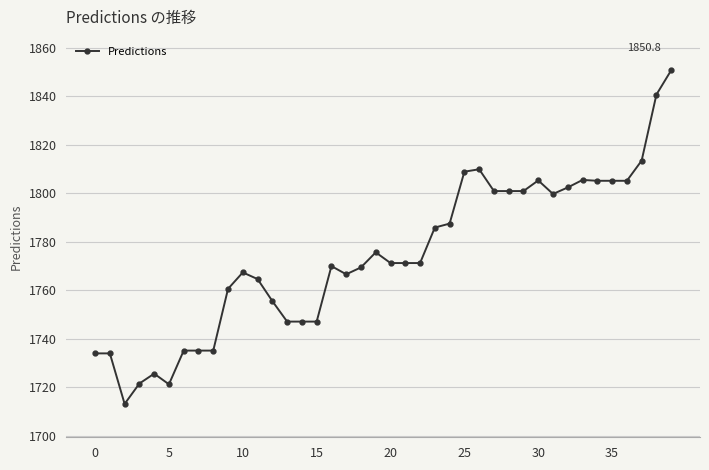

What is the value of the 7th point from the left?

1735.2